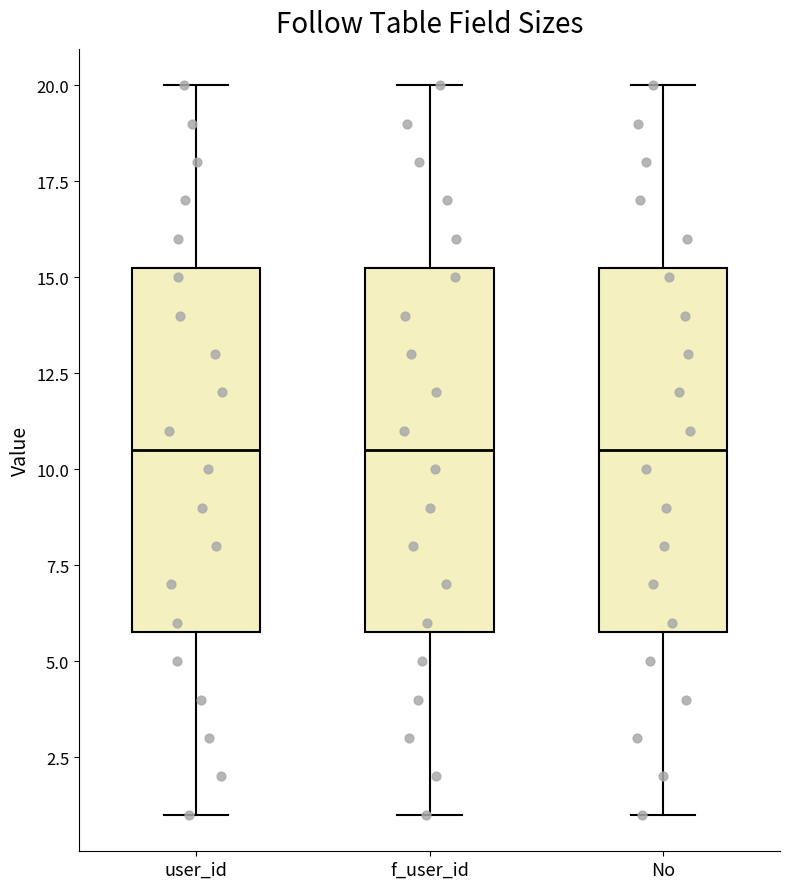

Reading left to right, transcribe this box plot: for each box, give where its median line is, the range the box spans, and where its two whiskers end, as read against the y-axis. The values are not printed on the chart, so give them approximately, as read against the axis.

user_id: median 10.5, box 6.0 to 15.5, whiskers 1.0 to 20.0
f_user_id: median 10.5, box 6.0 to 15.5, whiskers 1.0 to 20.0
No: median 10.5, box 6.0 to 15.5, whiskers 1.0 to 20.0